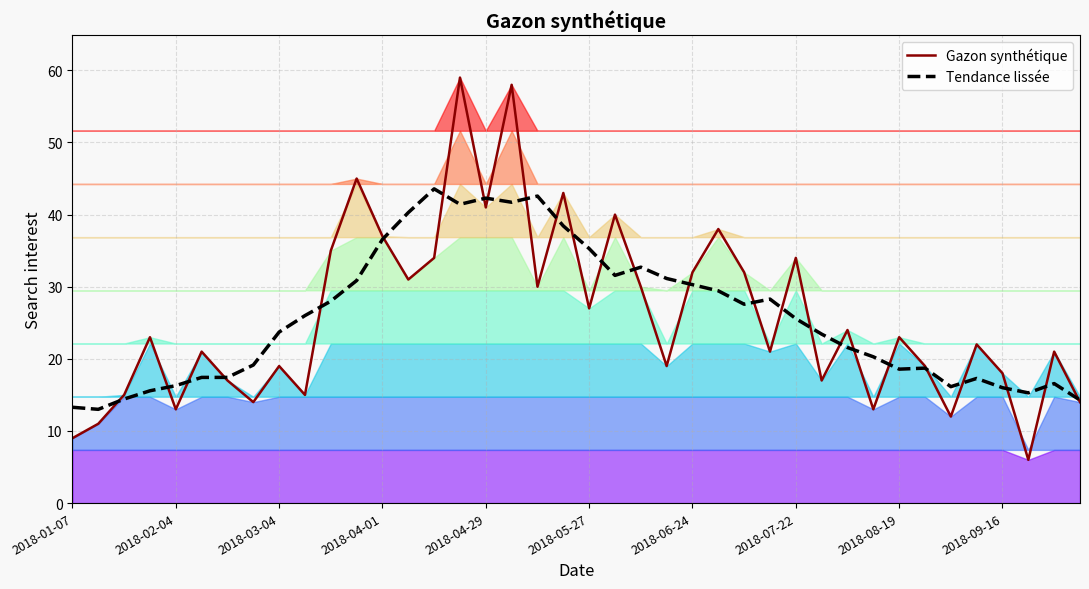

What is the minimum value for Gazon synthétique?

6.0